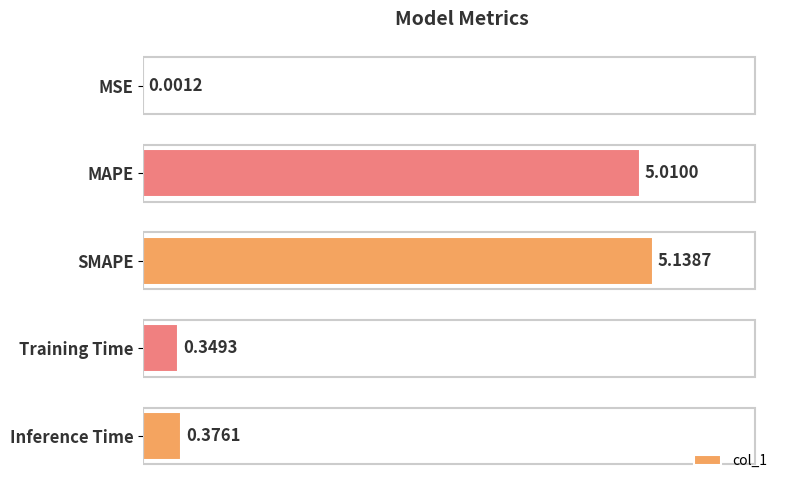

What is the sum of the values at MAPE and Training Time?

5.4